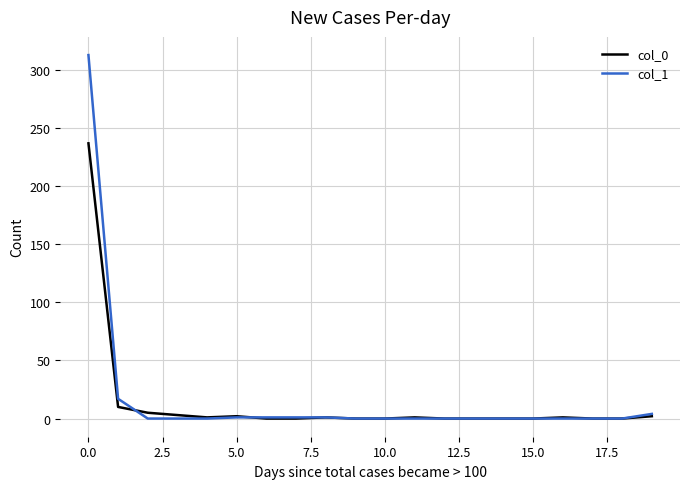

List the series in order of their peak value, highest first.

col_1, col_0